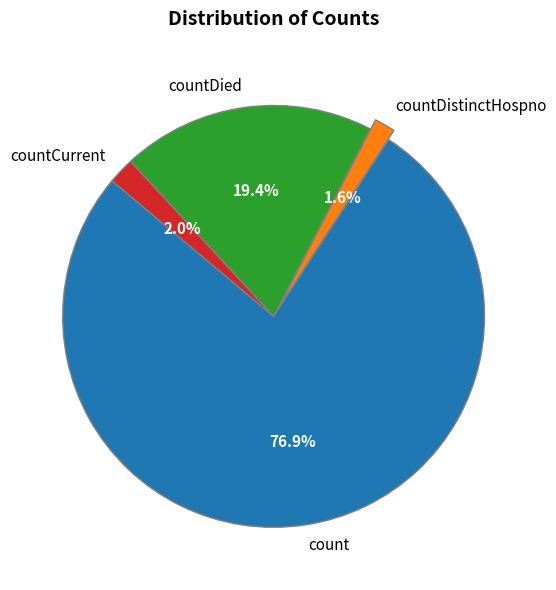

Which slice is the largest?

count